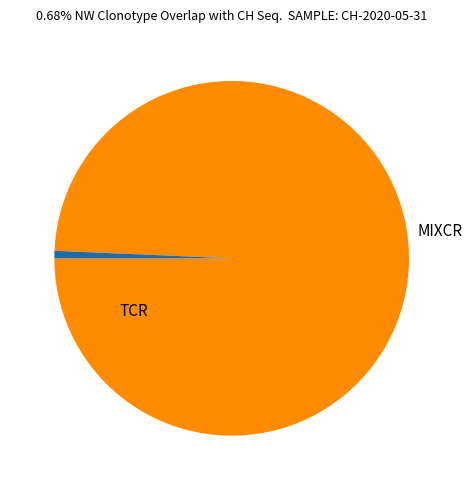

Is there a majority slice in this chart?

Yes